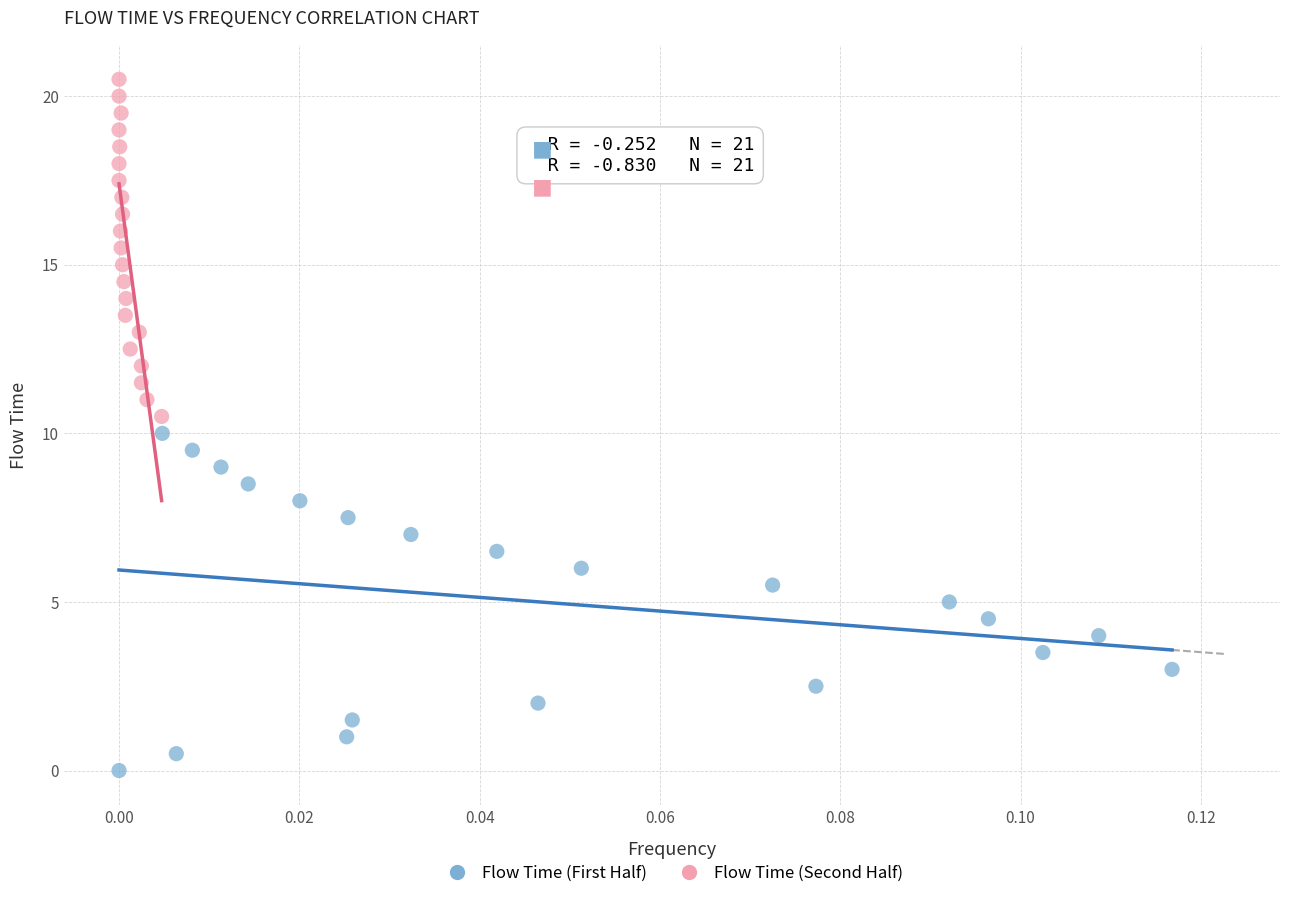

What are all the series names shown in the legend?

Flow Time (First Half), Flow Time (Second Half)